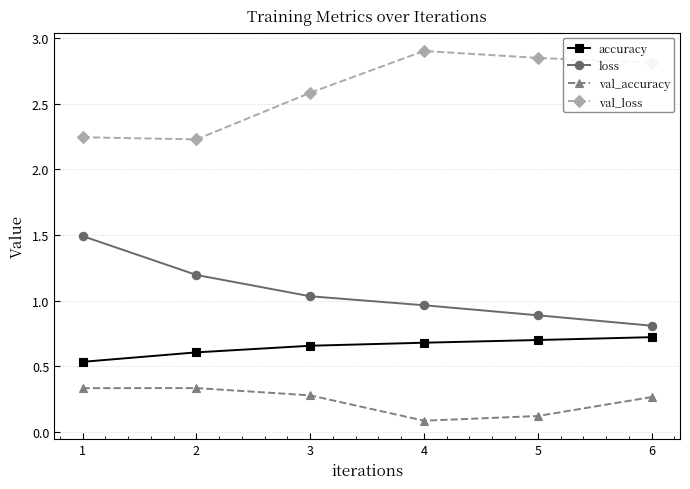

Where is accuracy nearest to the value 0?

1